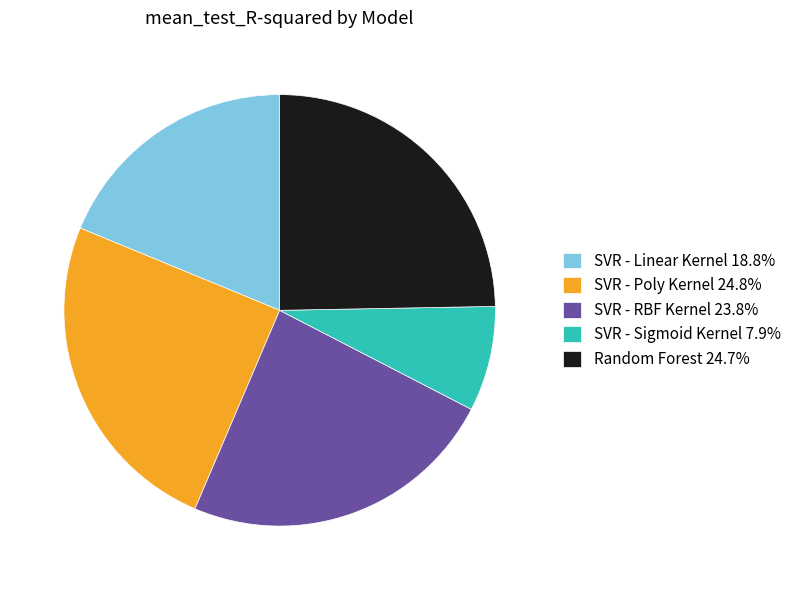

Do SVR - Poly Kernel 24.8% and Random Forest 24.7% together represent more than half of the pie?

No